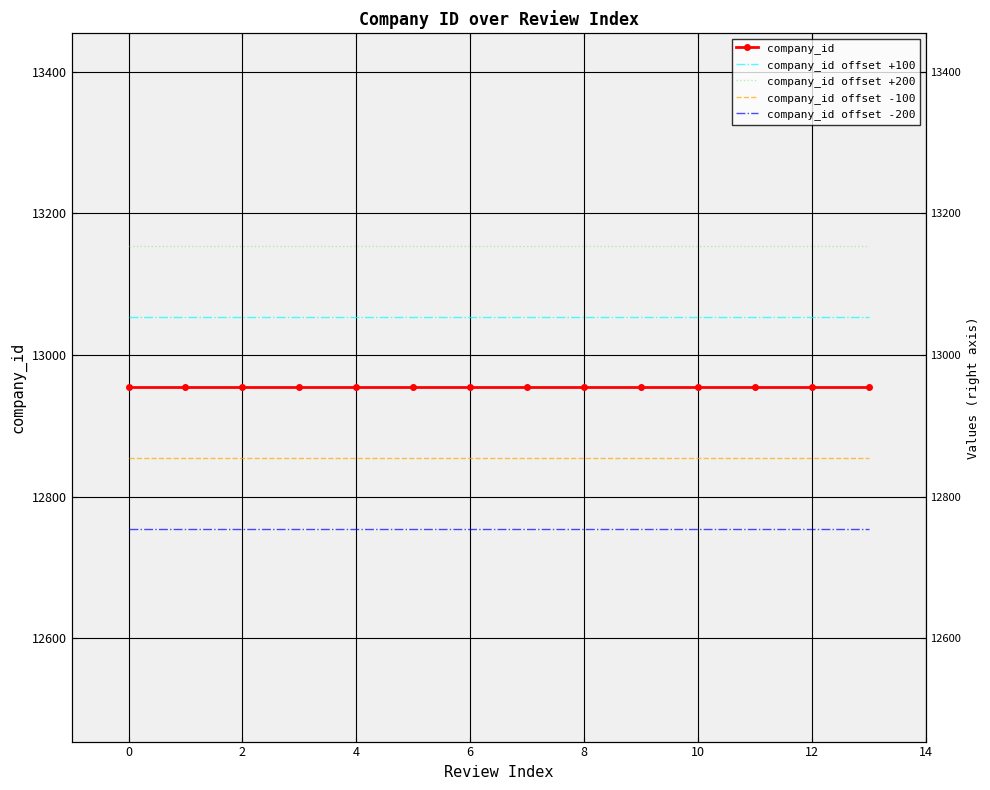

True or false: company_id offset +200 and company_id intersect in this chart.

False